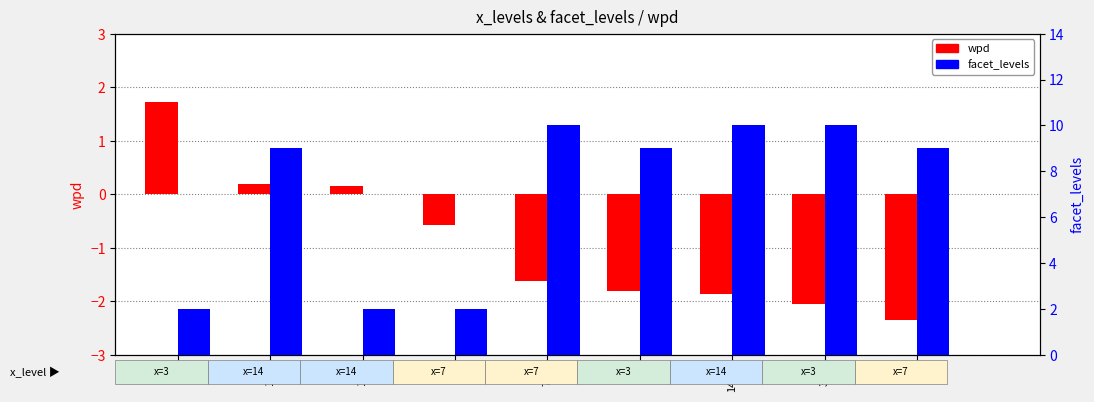

How many groups of bars are there?

9